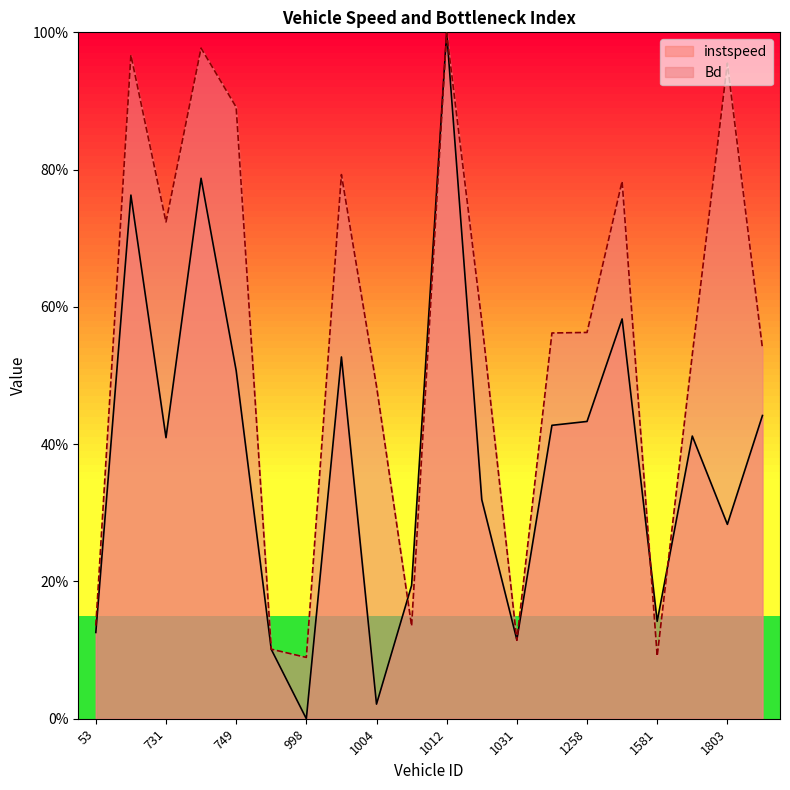

What is the sum of all instspeed values?

7.6